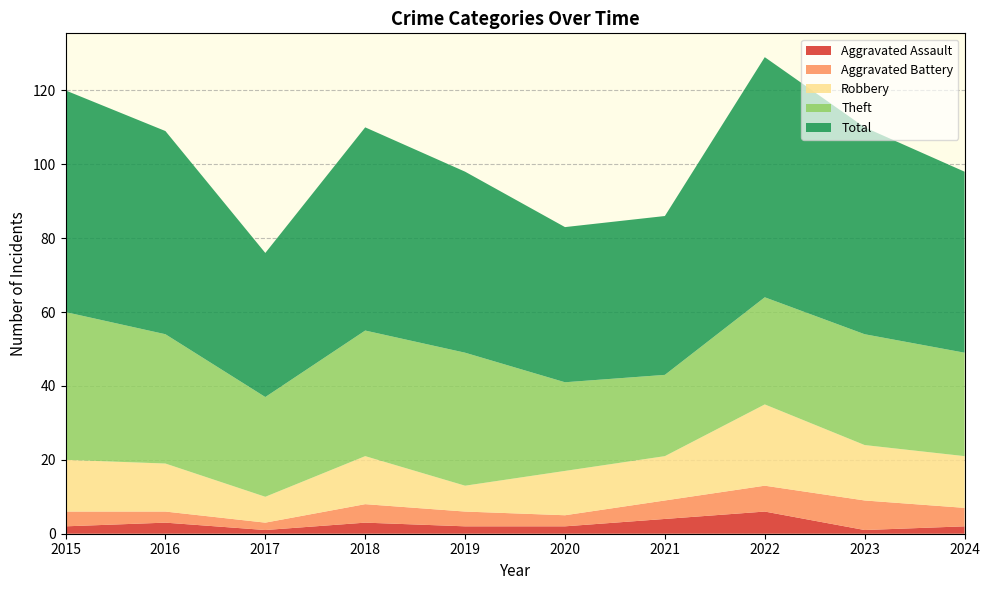

Reading left to right, transcribe all the data shown in this chart.

Aggravated Assault: 2	3	1	3	2	2	4	6	1	2
Aggravated Battery: 4	3	2	5	4	3	5	7	8	5
Robbery: 14	13	7	13	7	12	12	22	15	14
Theft: 40	35	27	34	36	24	22	29	30	28
Total: 60	55	39	55	49	42	43	65	56	49